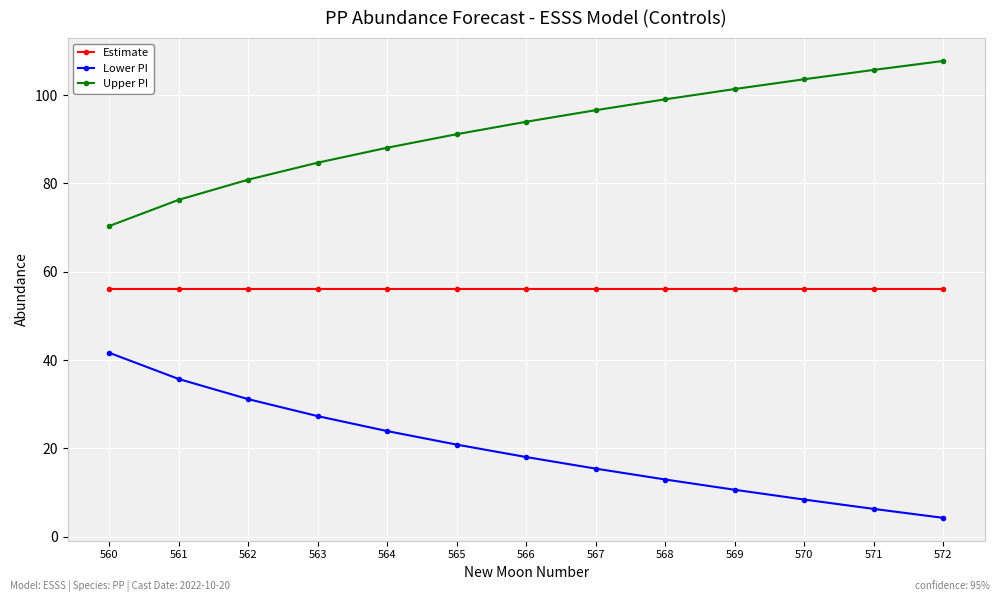

Reading left to right, transcribe all the data shown in this chart.

Estimate: 560=56.0	561=56.0	562=56.0	563=56.0	564=56.0	565=56.0	566=56.0	567=56.0	568=56.0	569=56.0	570=56.0	571=56.0	572=56.0
Lower PI: 560=41.7	561=35.7	562=31.1	563=27.3	564=23.9	565=20.9	566=18.0	567=15.4	568=13.0	569=10.6	570=8.4	571=6.3	572=4.3
Upper PI: 560=70.4	561=76.3	562=80.9	563=84.7	564=88.1	565=91.1	566=94.0	567=96.6	568=99.0	569=101.4	570=103.6	571=105.7	572=107.7